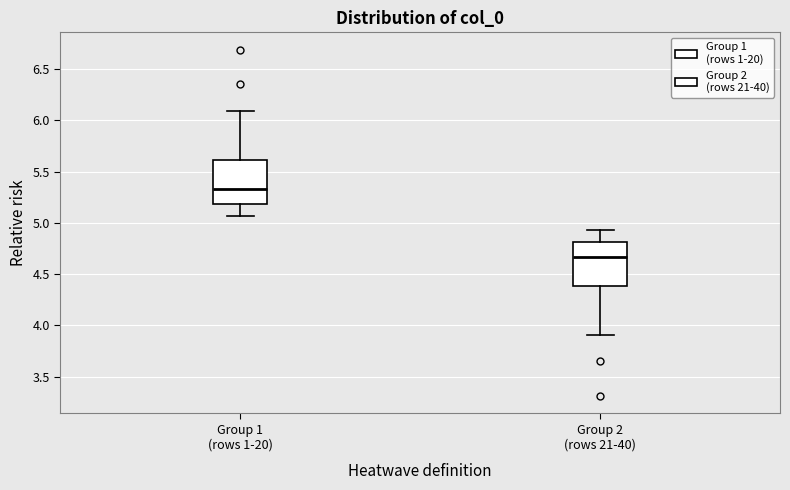

Reading left to right, read every box against the y-axis: the position of its median line, the range the box covers, and the ends of its whiskers. The values are not printed on the chart, so give them approximately, as read against the axis.

Group 1 (rows 1-20): median 5.35, box 5.20 to 5.60, whiskers 5.05 to 6.10
Group 2 (rows 21-40): median 4.65, box 4.40 to 4.80, whiskers 3.90 to 4.95